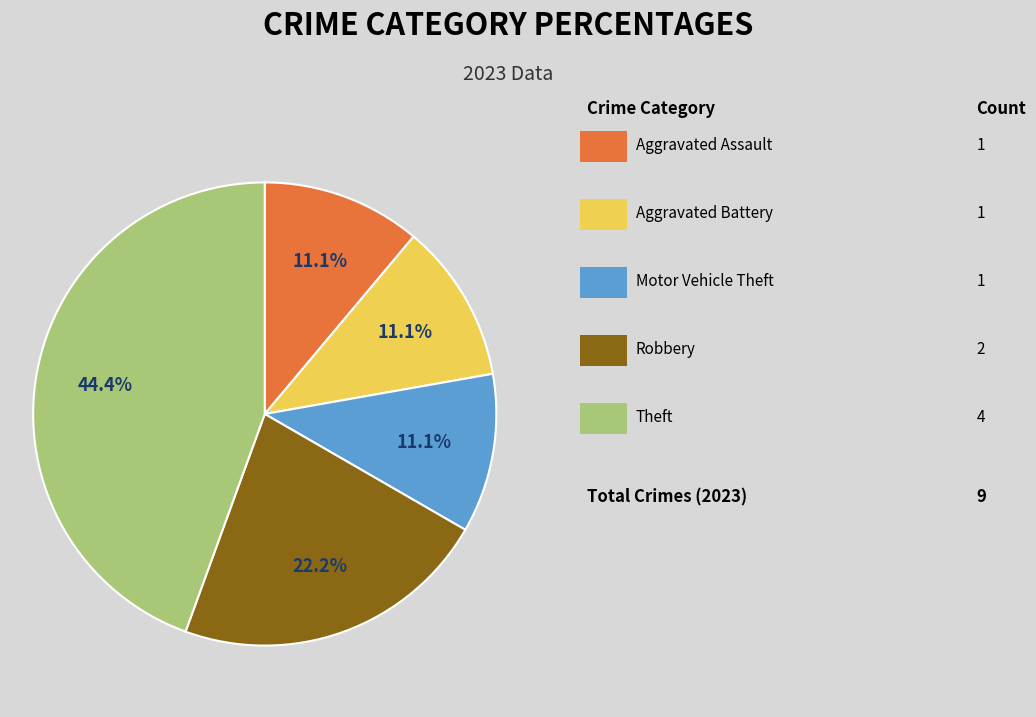

Is there any slice that represents more than half of the pie?

No